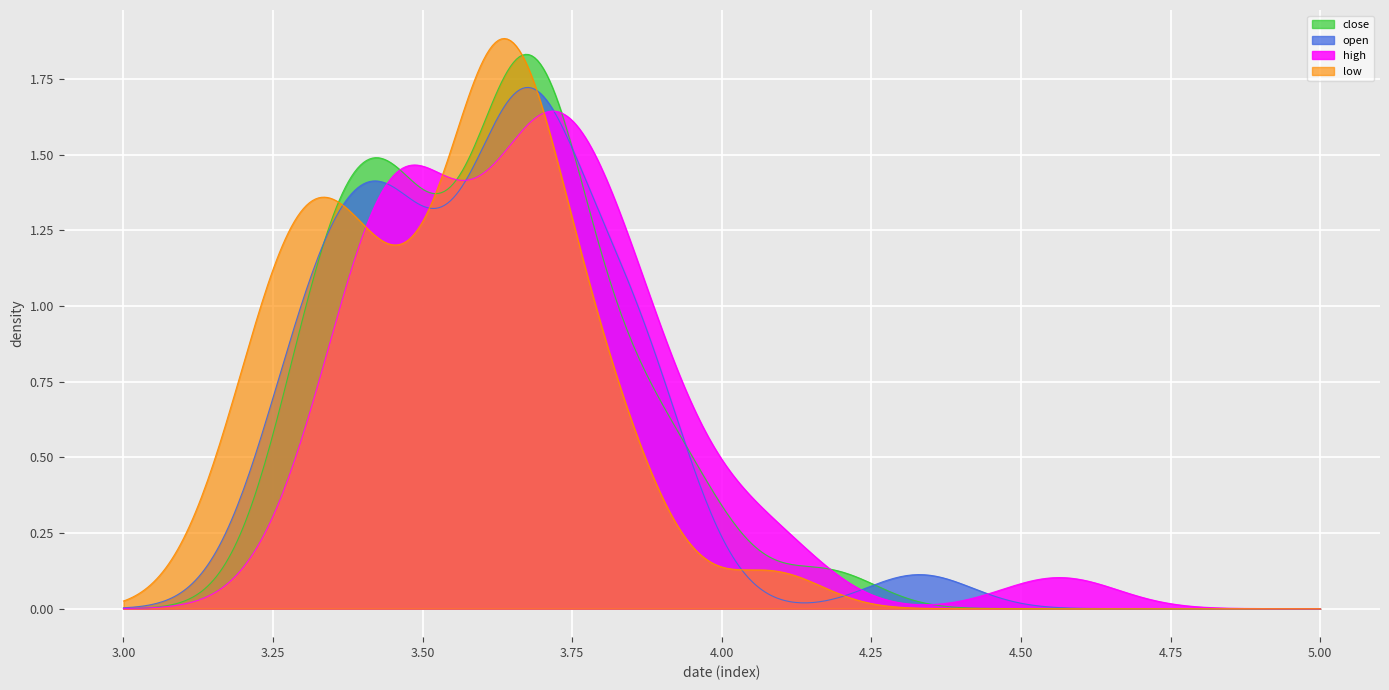

What is the average value of the open series?

3.6